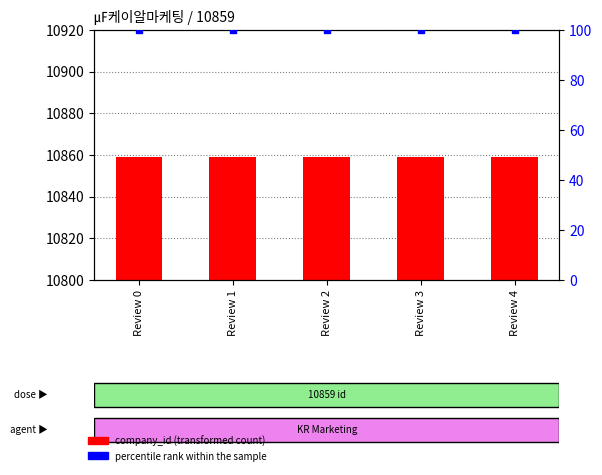

Which series has the largest Y range (max minus min)?

company_id (transformed count)